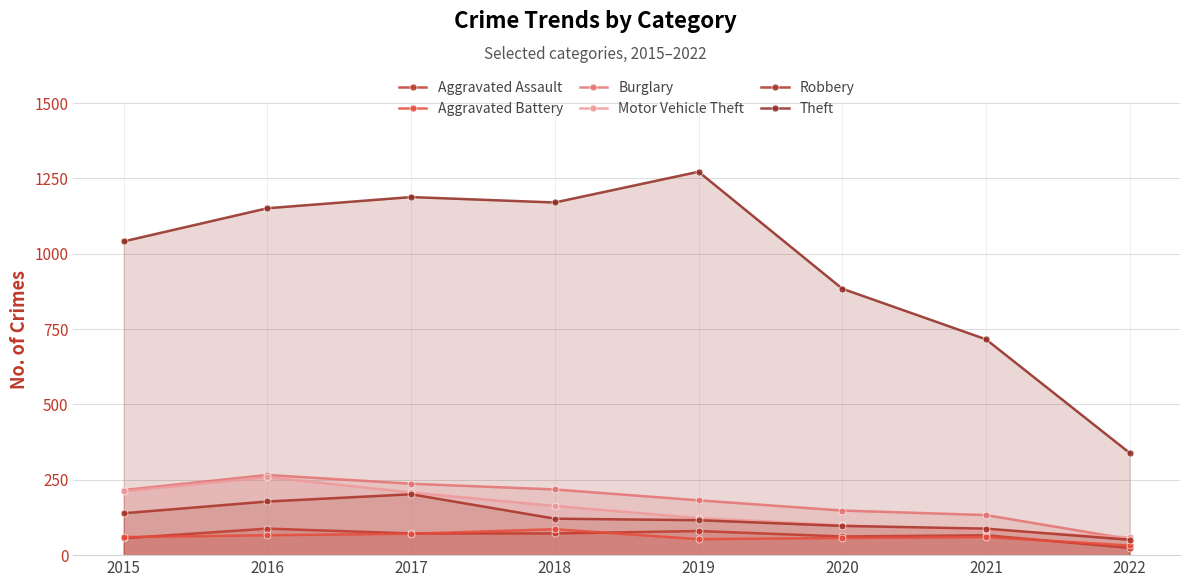

Between 2015 and 2016, which series saw the biggest shift?

Theft